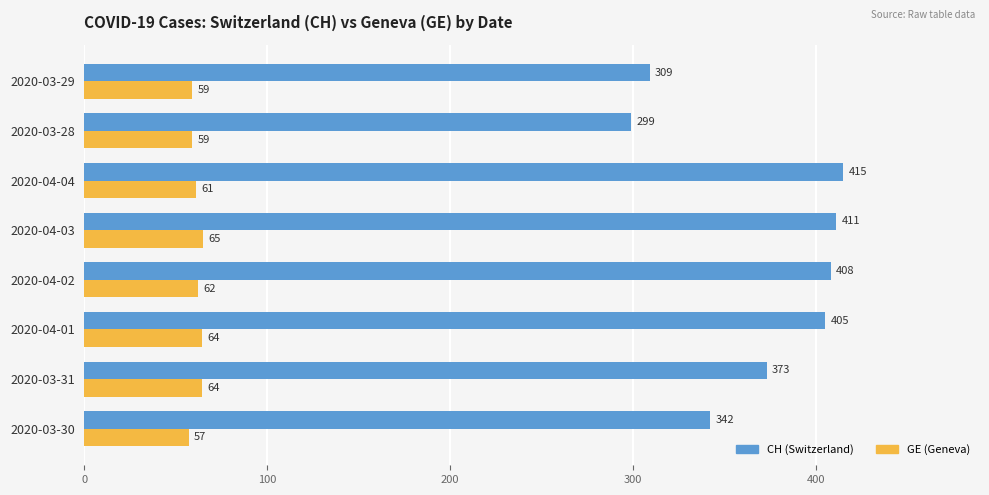

What is the total value across all series at 2020-04-02?

470